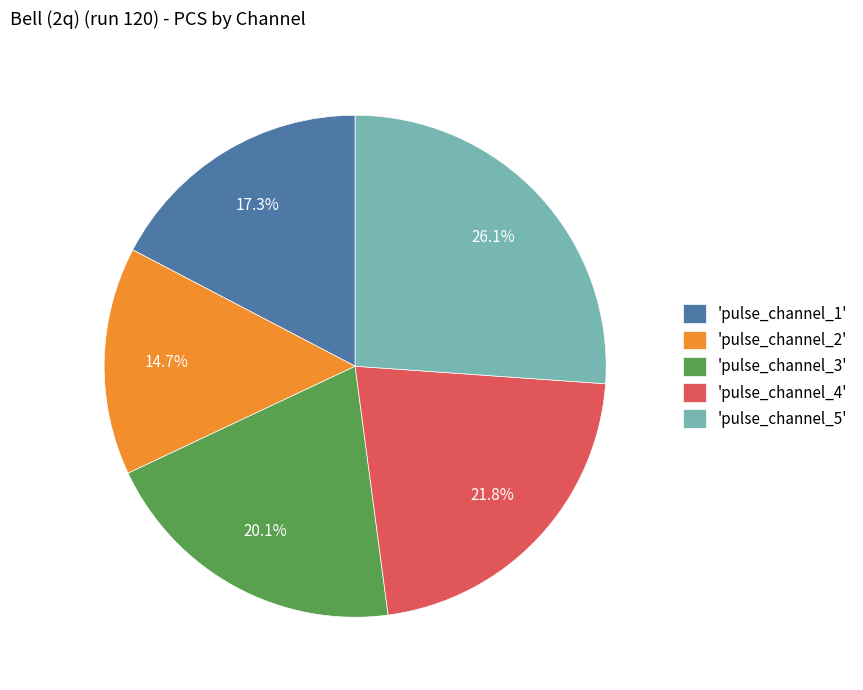

Between 'pulse_channel_2' and 'pulse_channel_5', which is larger?

'pulse_channel_5'